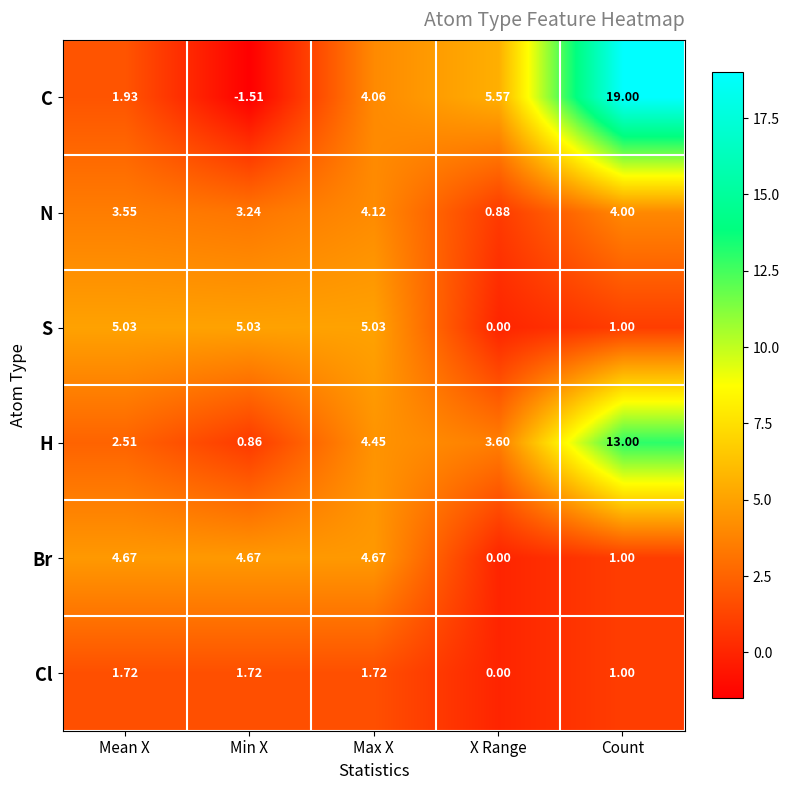

What is the total value across all series at Max X?

24.1